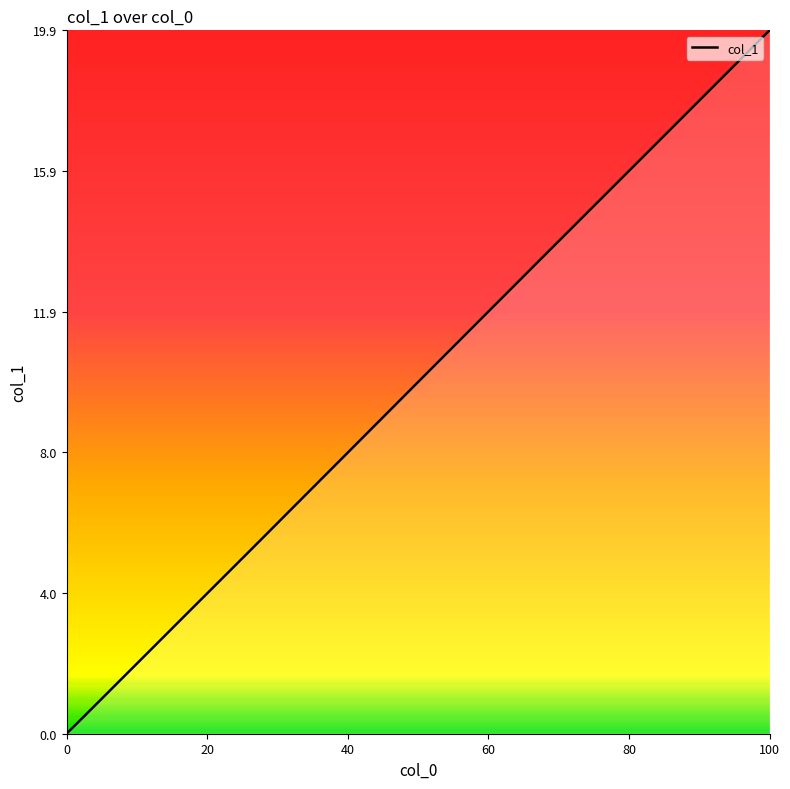

What is the maximum value shown in the chart?

19.9